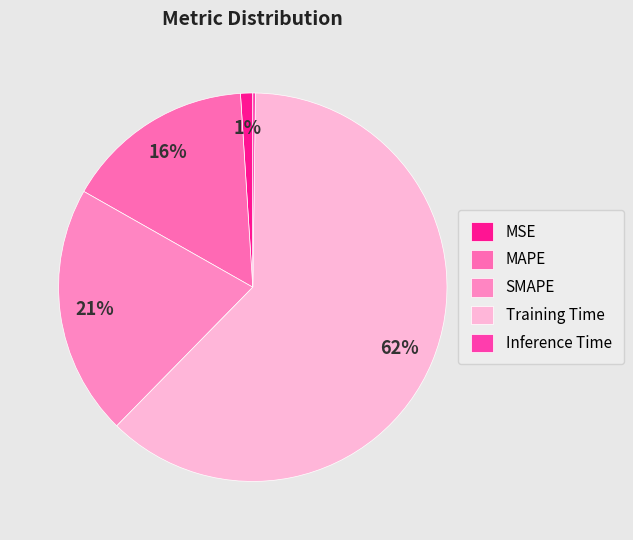

To the nearest percent, what is the difference between the largest and smallest slice percentages?

62%